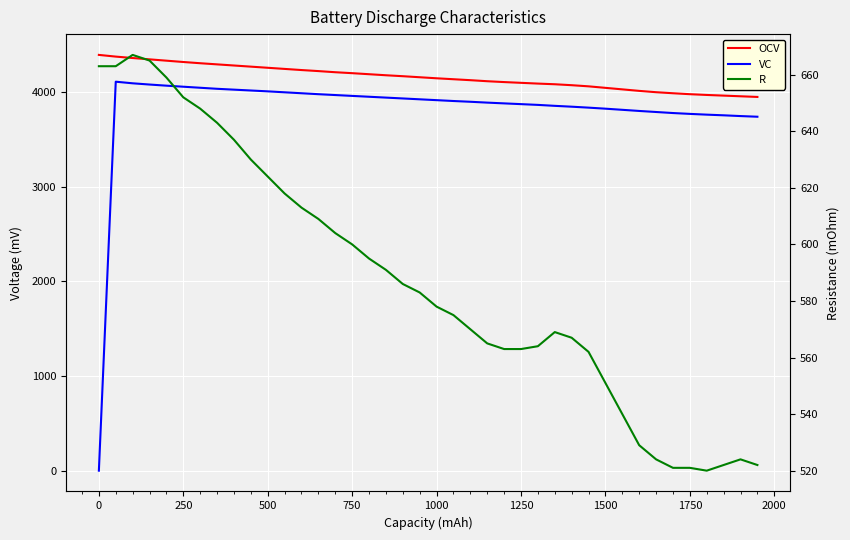

What is the sum of all R values?

23500